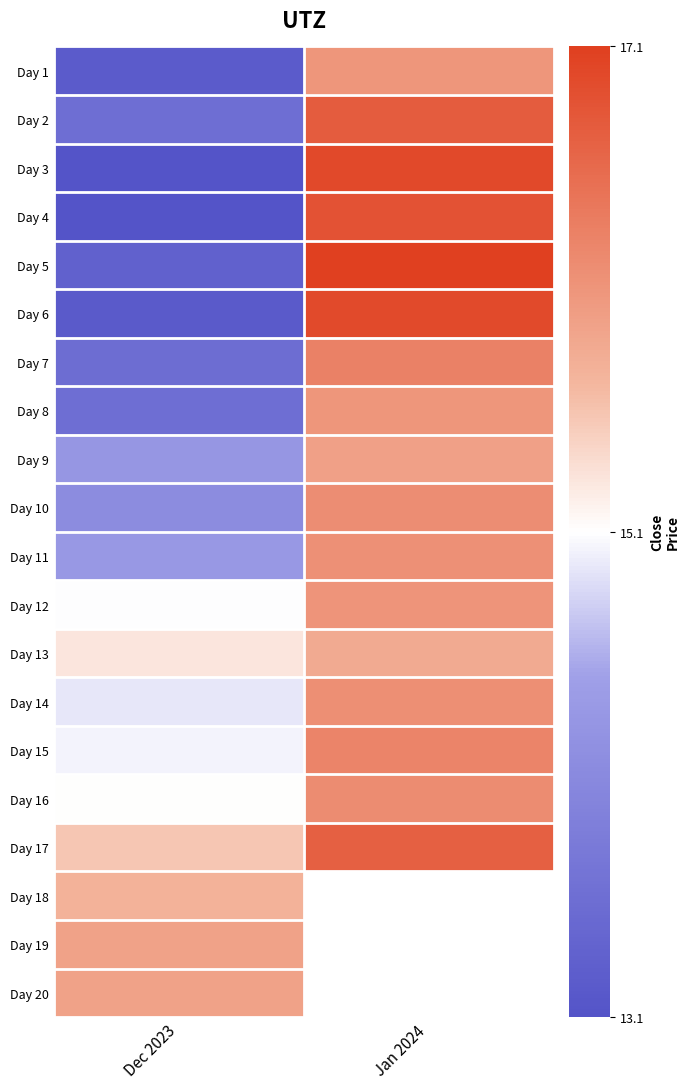

List the series in order of their peak value, highest first.

Day 5, Day 3, Day 6, Day 4, Day 2, Day 17, Day 7, Day 15, Day 16, Day 10, Day 14, Day 11, Day 12, Day 8, Day 1, Day 9, Day 19, Day 20, Day 13, Day 18